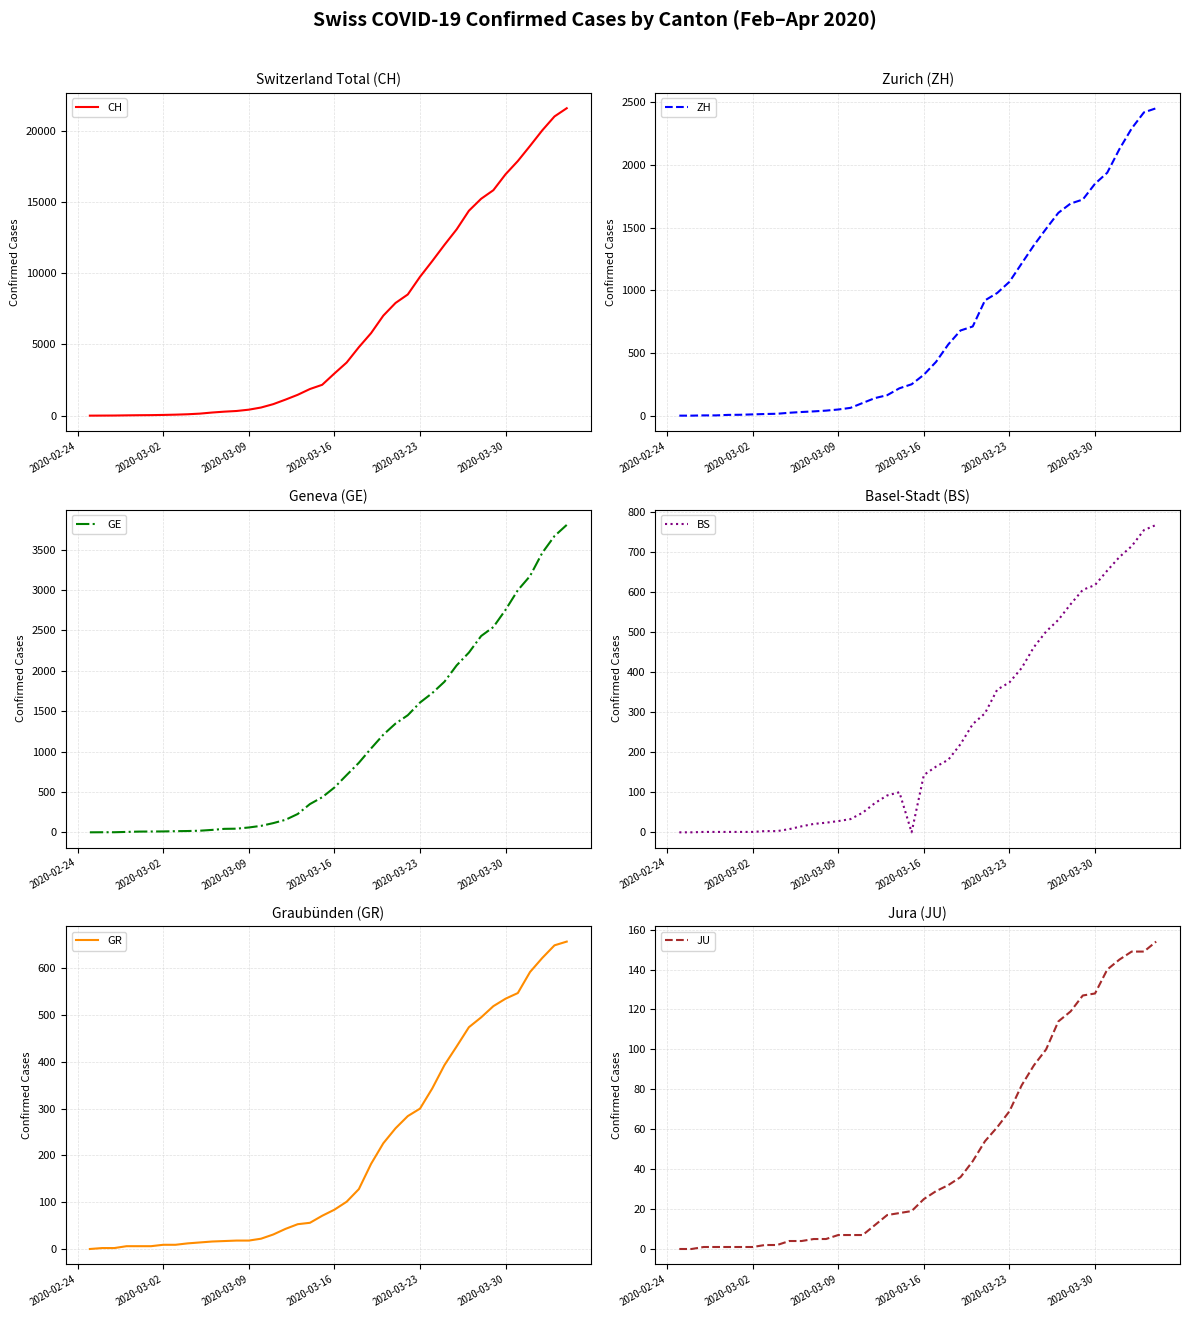

Which series has the largest range (max minus min)?

CH